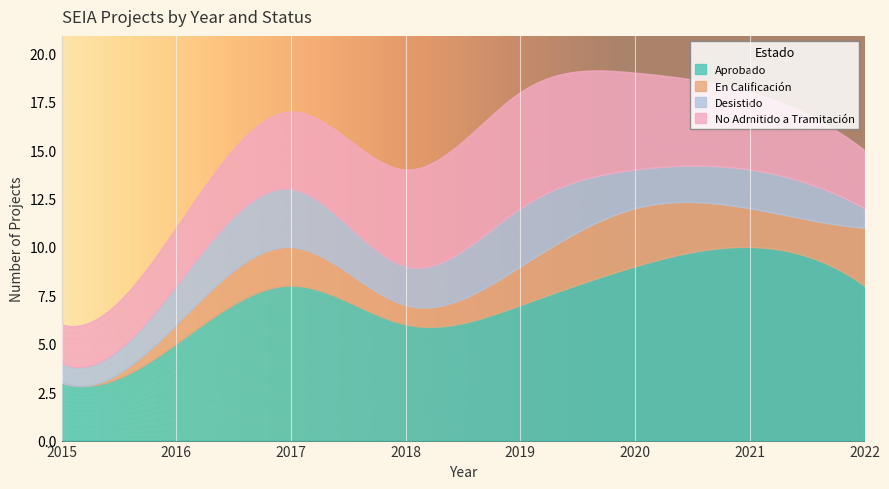

At which category is the sum across all series the highest?

2020